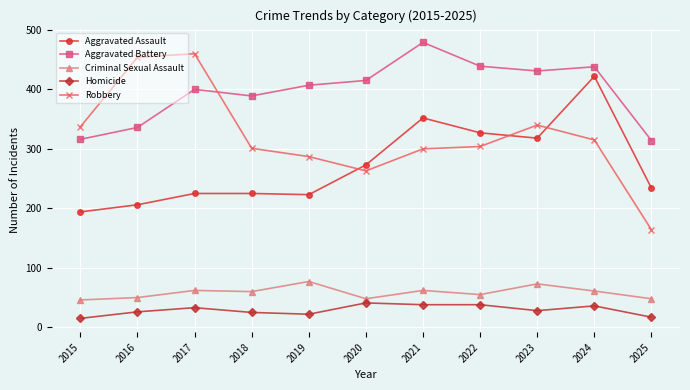

True or false: Robbery and Homicide intersect in this chart.

False